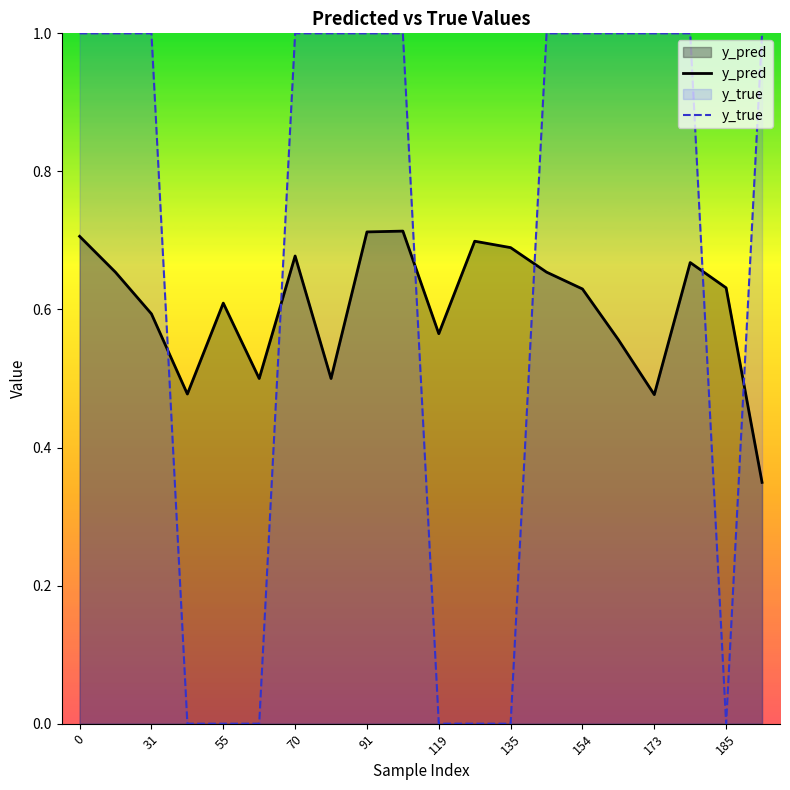

Is it true that y_true equals 1.0 at 13?

True